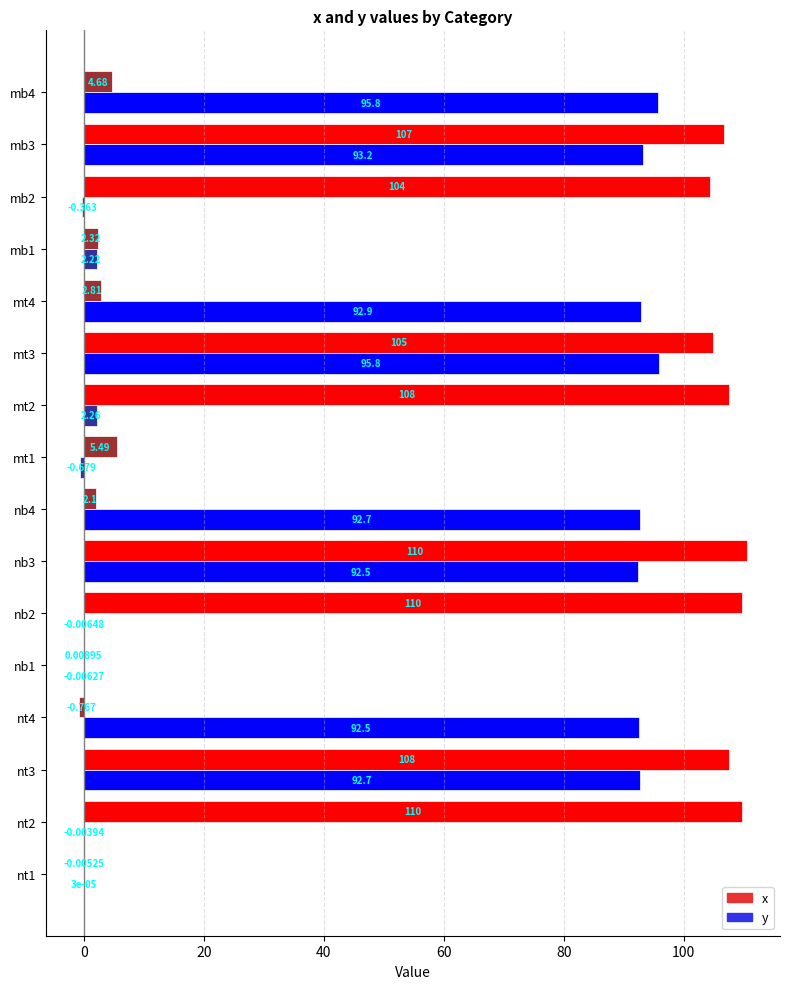

Is the value of y at nt2 greater than the value of x at nt1?

Yes